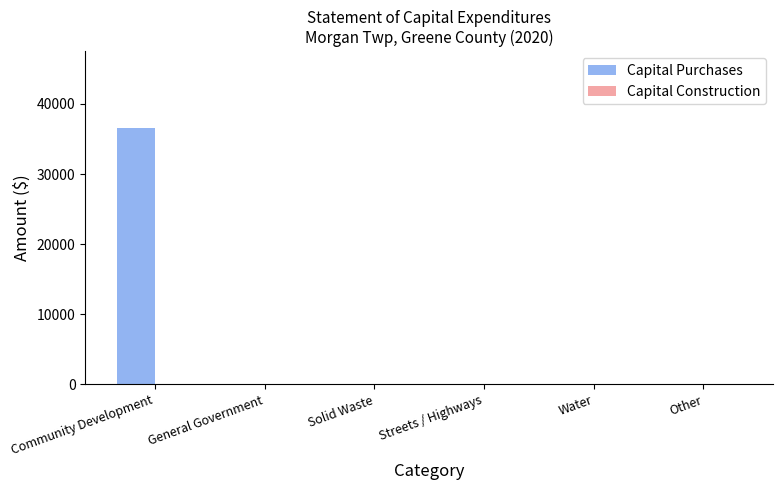

What is the change in value from Community Development to Streets / Highways?

-36561